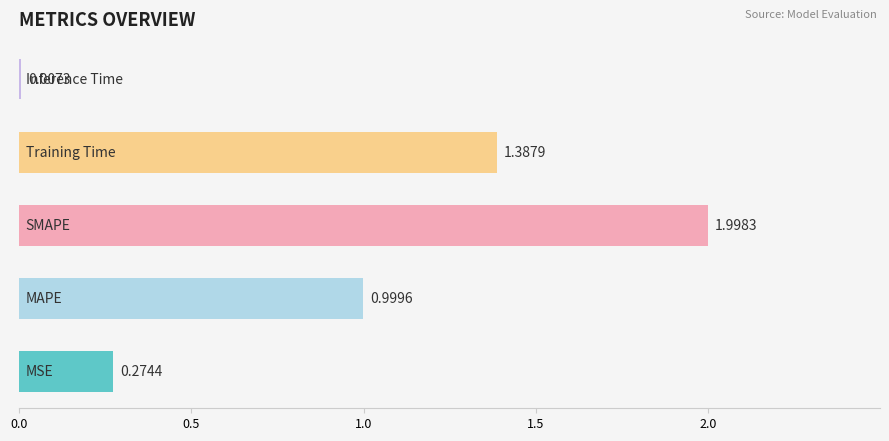

How many data points does each series have?

5